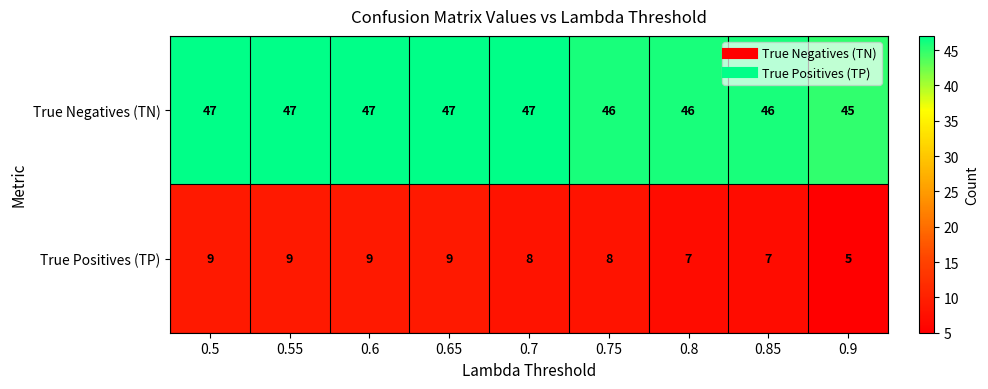

What is the sum of all True Positives (TP) values?

71